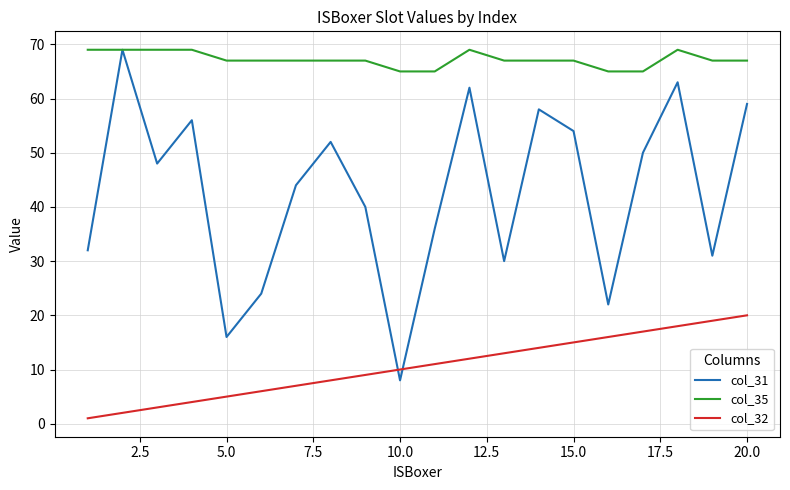

Rank the series by their average value, from lowest to highest.

col_32, col_31, col_35